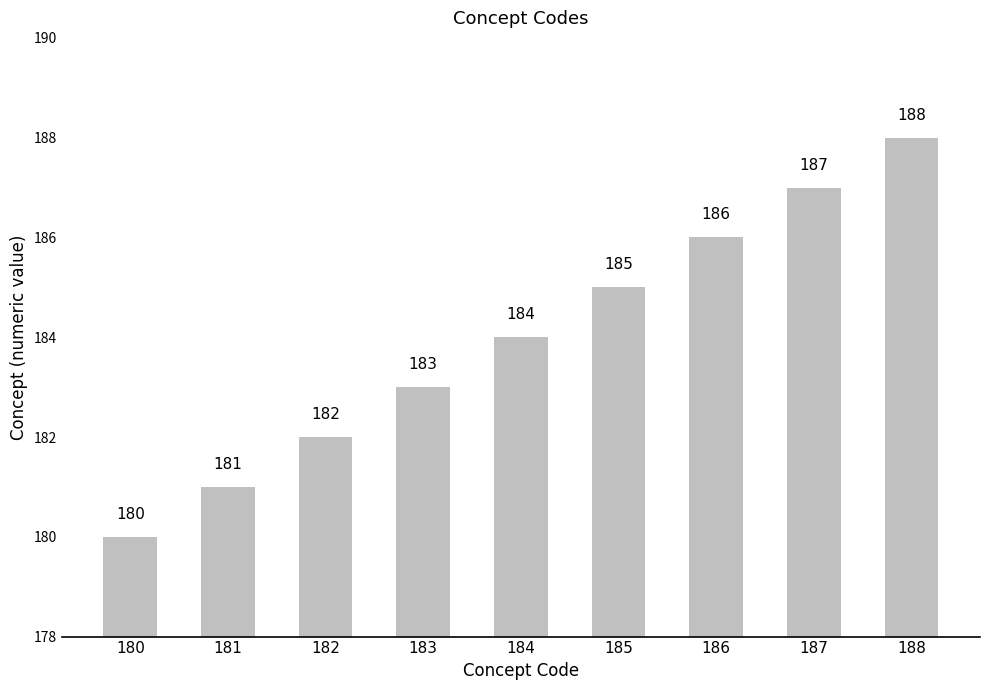

The chart shows a value of 100 at 182. True or false?

False